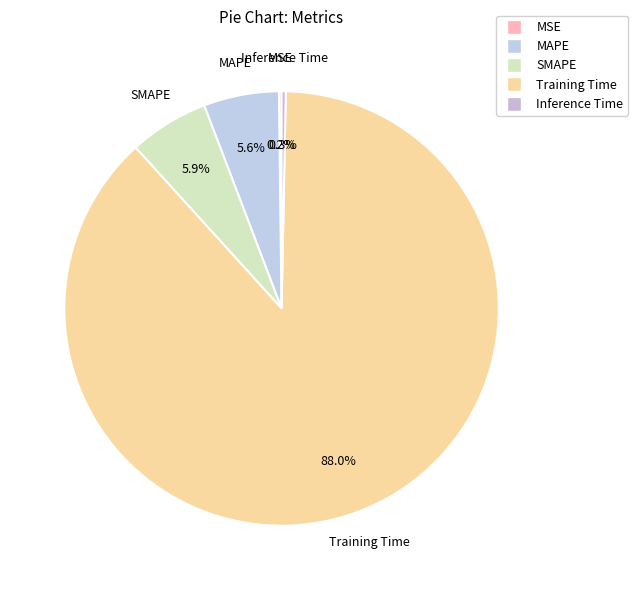

Between Training Time and Inference Time, which is larger?

Training Time